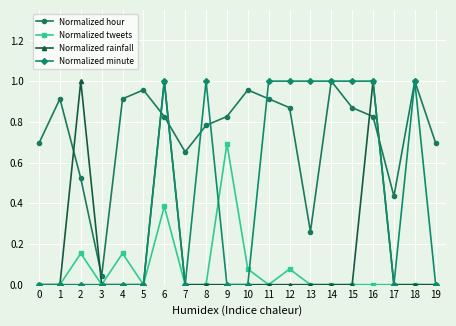

At which category does Normalized rainfall reach its first local peak?

2